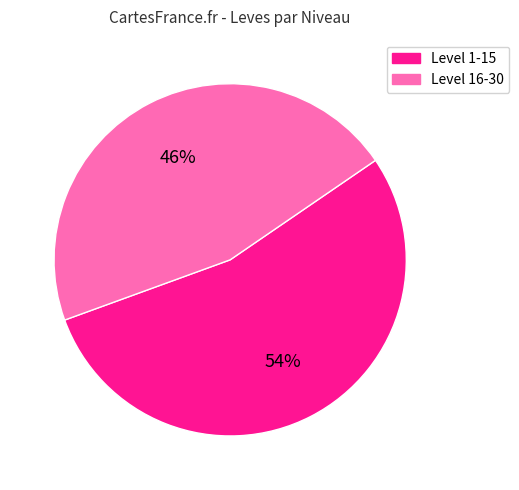

To the nearest percent, what is the difference between the Level 1-15 and Level 16-30 slice percentages?

8%